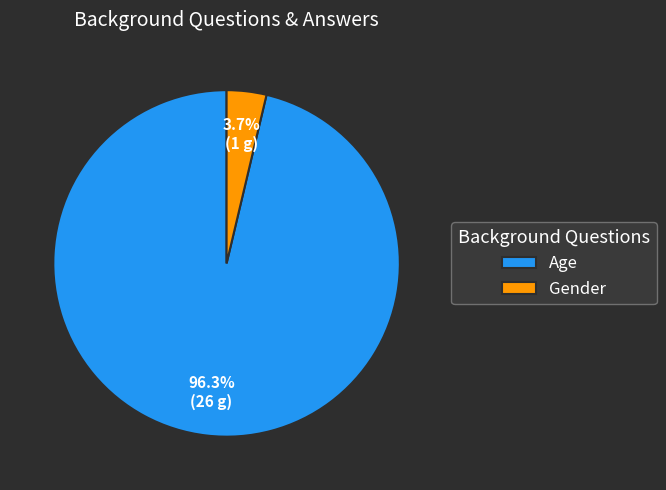

What portion of the pie excludes Gender?

96.3%